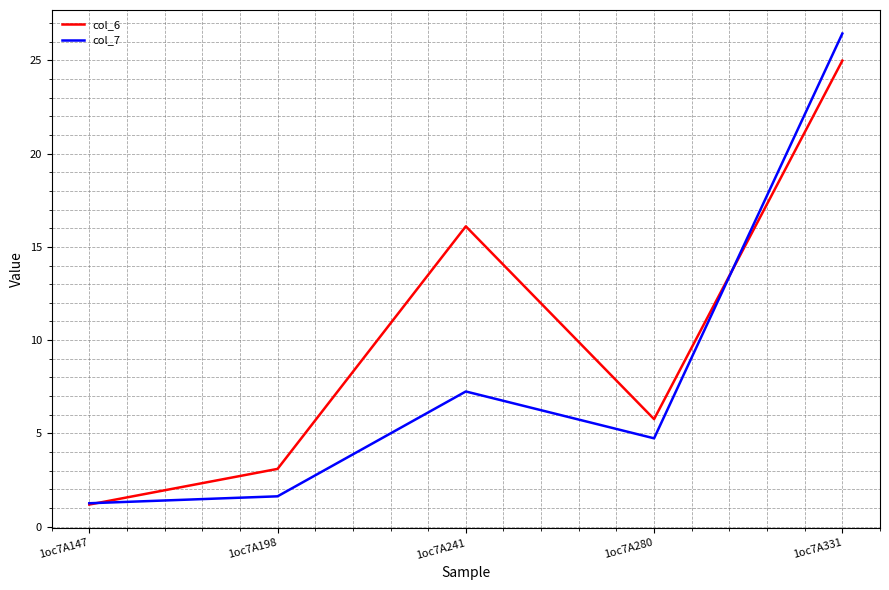

What is the total value across all series at 1oc7A241?

23.3